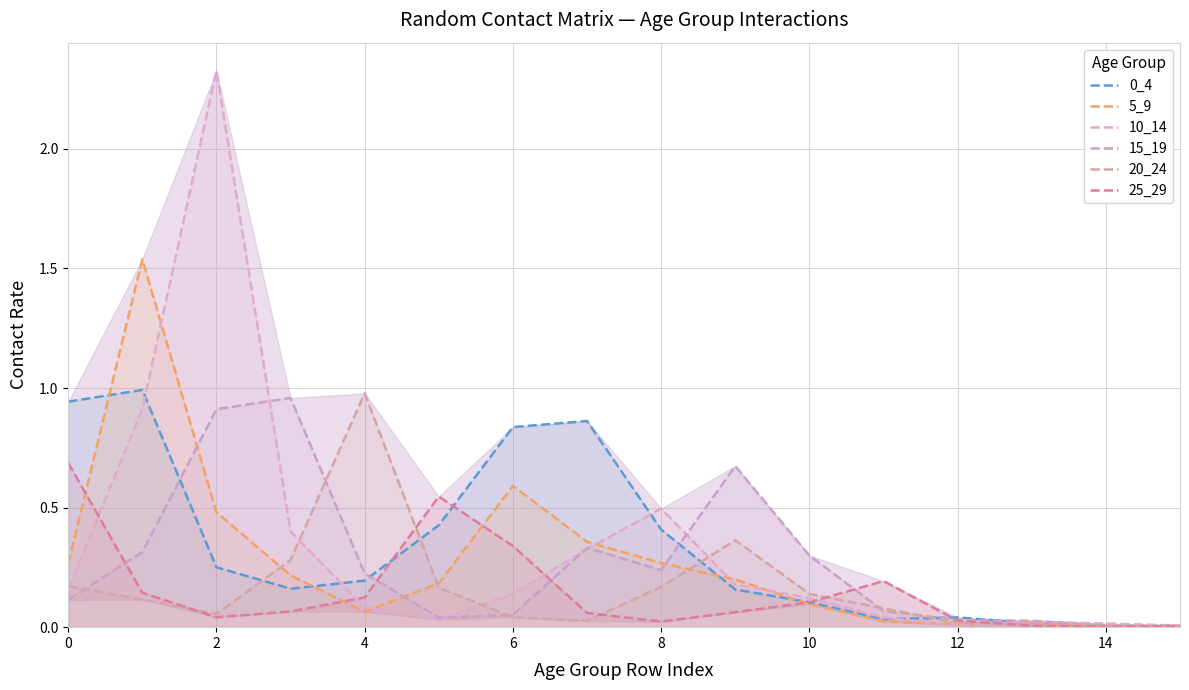

Between 10 and 13, which series saw the biggest shift?

15_19